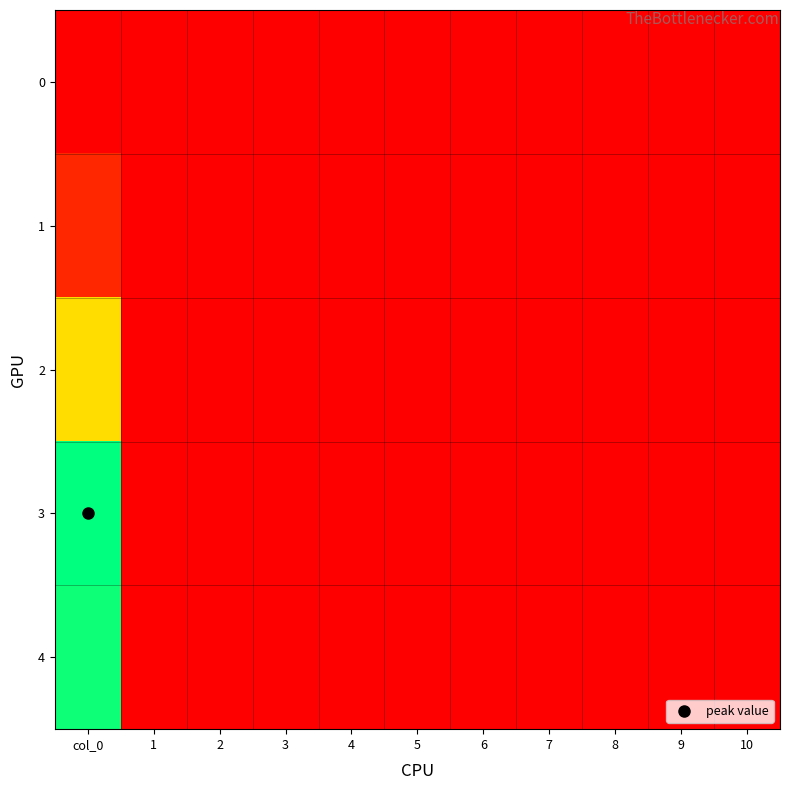

Between col_0 and 3, which is larger?

col_0